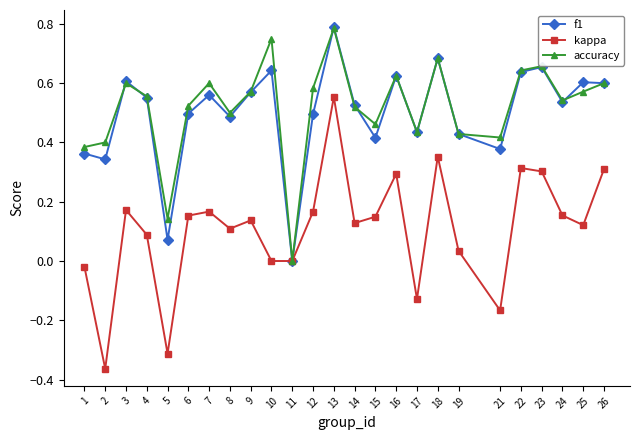

True or false: f1 has more than 1 interior local peaks.

True